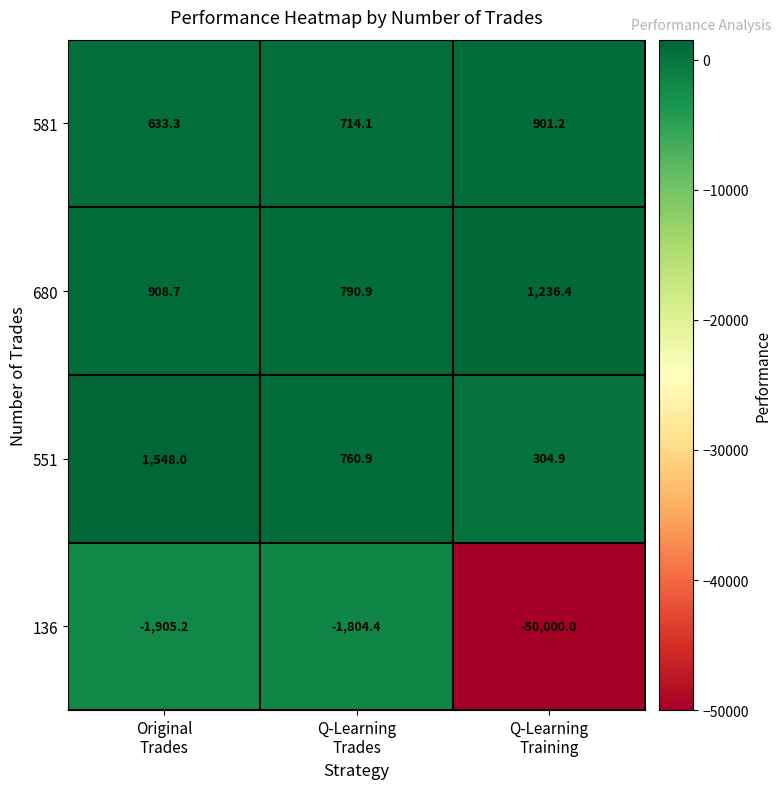

Which series has the largest total across all categories?

680